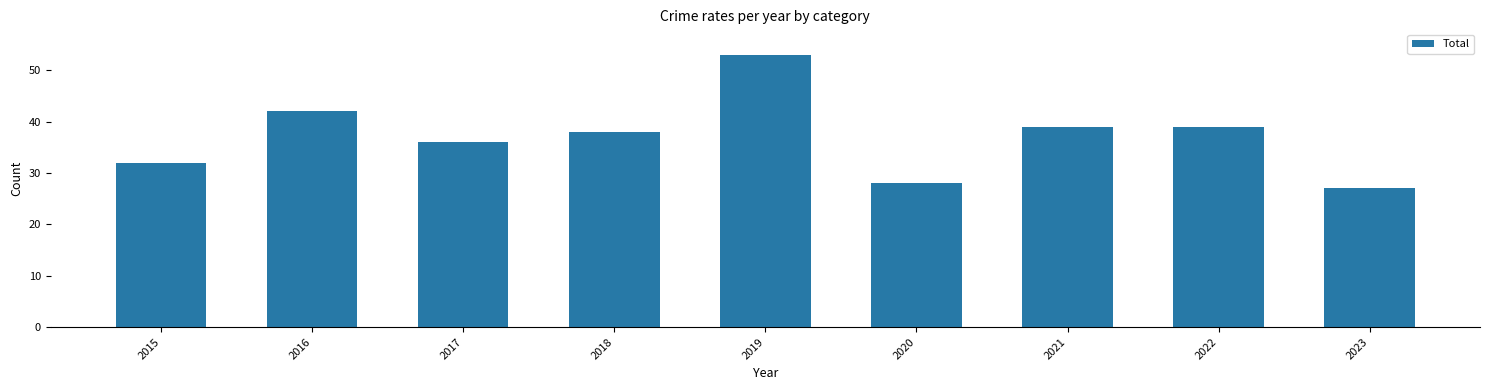

The value at 2019 is 81. True or false?

False